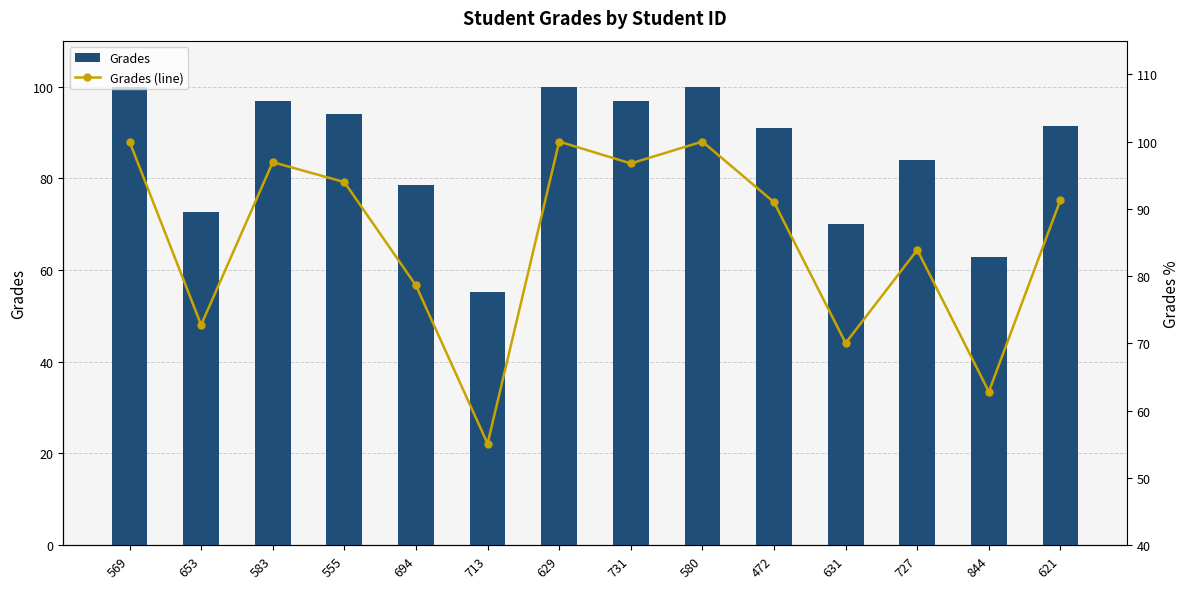

What is the difference between the second highest and minimum values in the Grades (line) series?

44.9